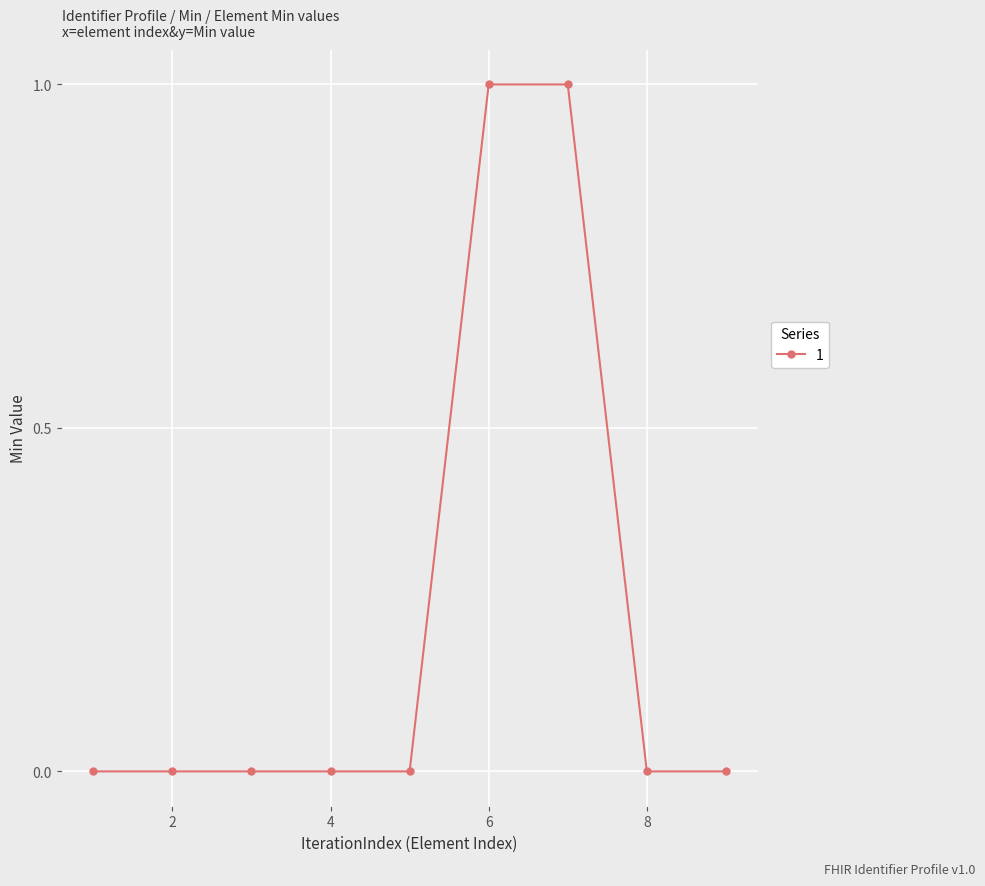

What is the value of the 6th point from the left?

1